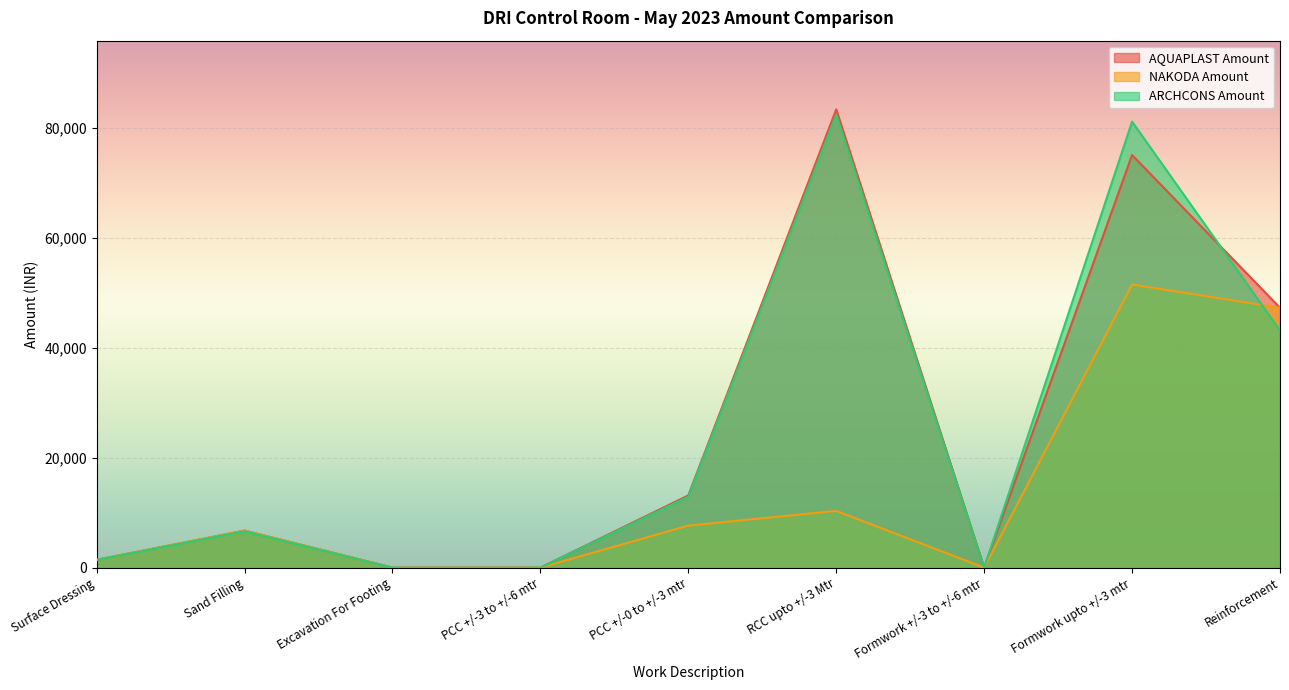

What is the highest value of the ARCHCONS Amount series?

82390.0